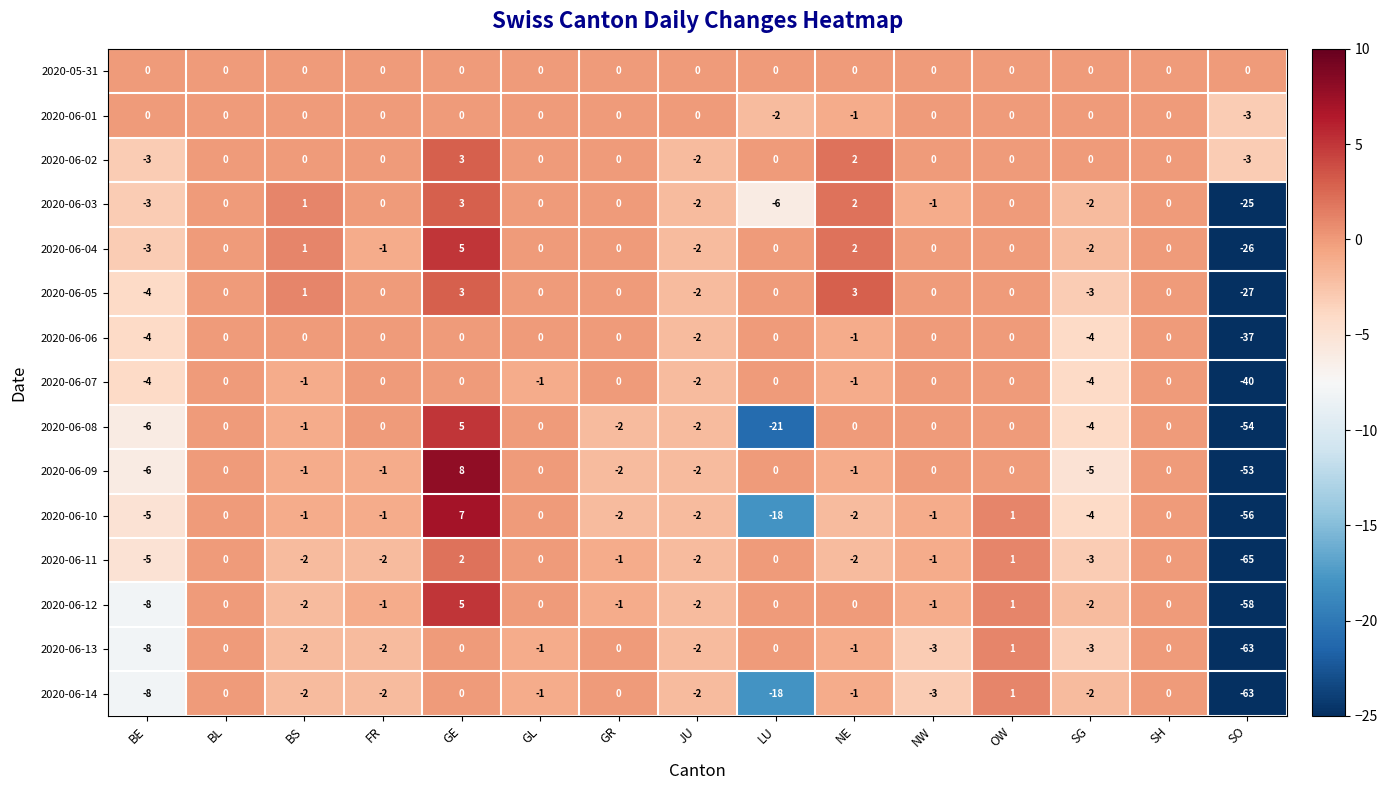

The 2020-06-06 series shows -4 at BE. True or false?

True